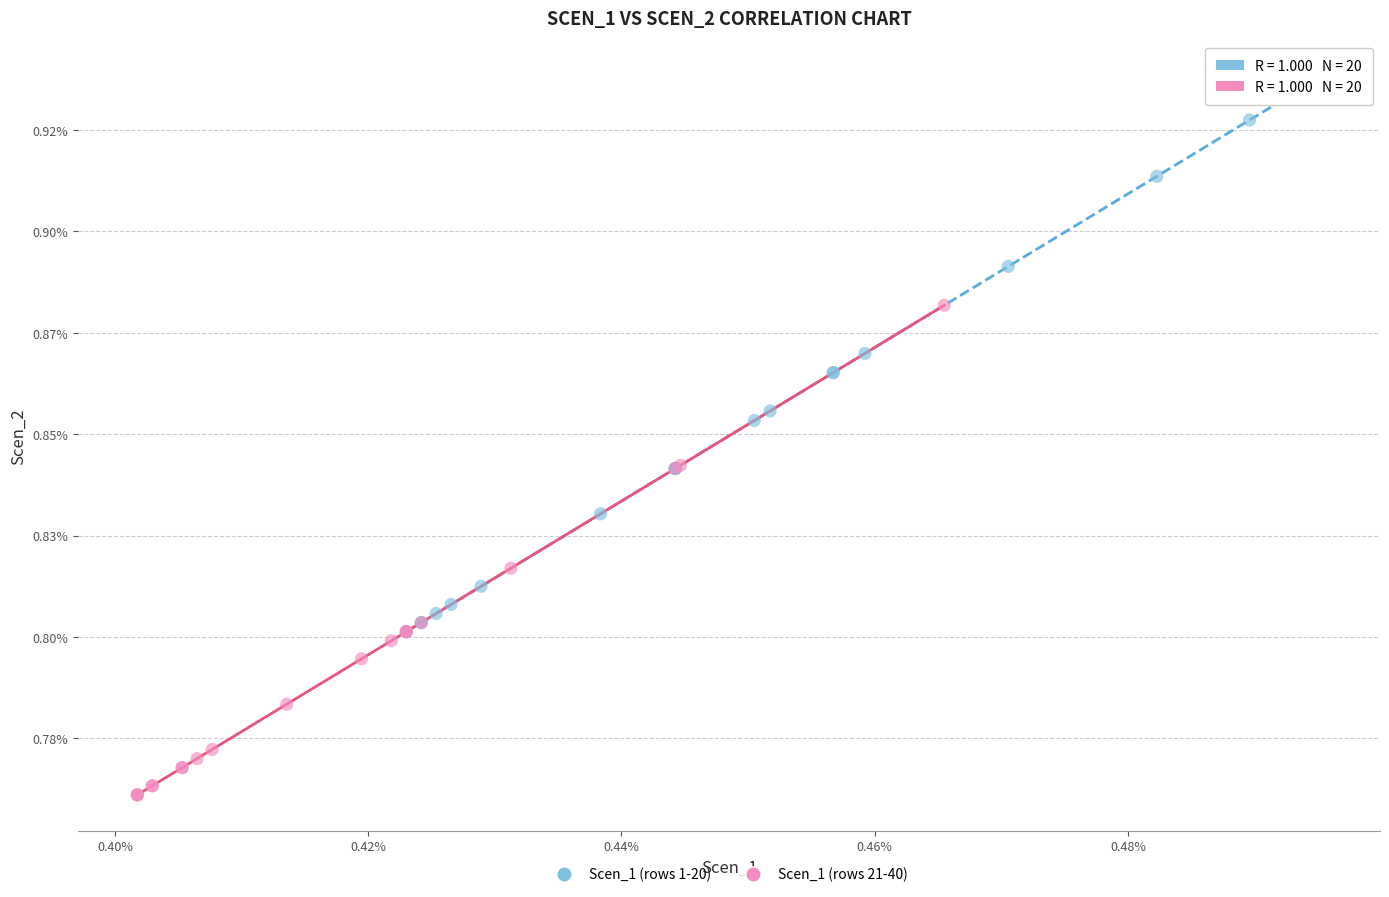

Which series has the widest spread of Y values?

Scen_1 (rows 1-20)